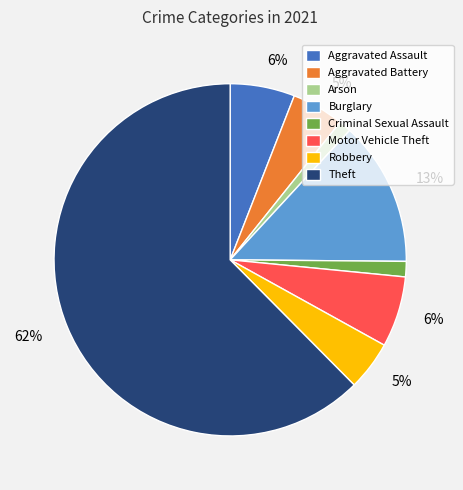

To the nearest percent, what is the average slice percentage?

12%